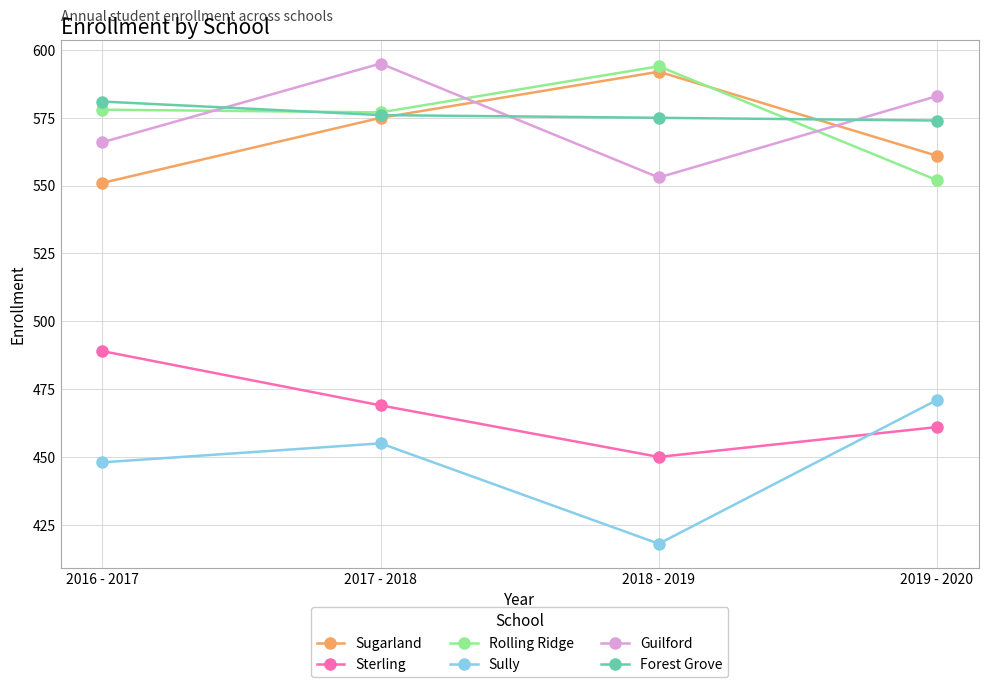

What is the difference between the highest and lowest values at 2016 - 2017?

133